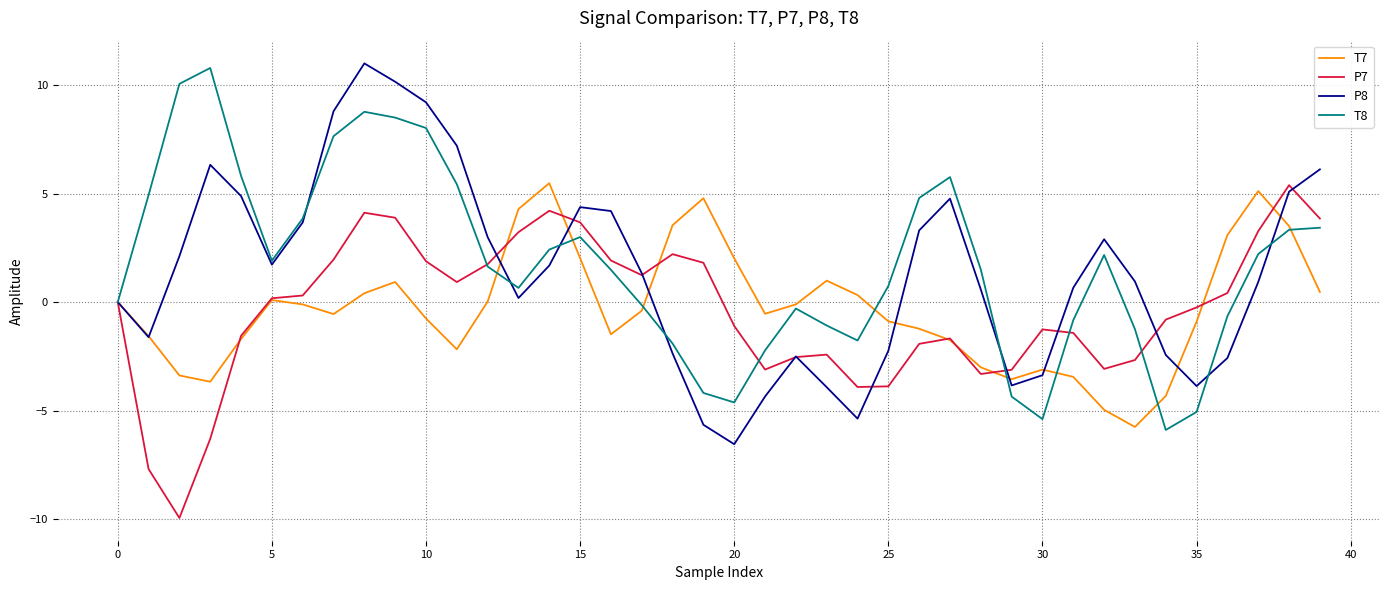

What is the maximum value shown in the chart?

11.0